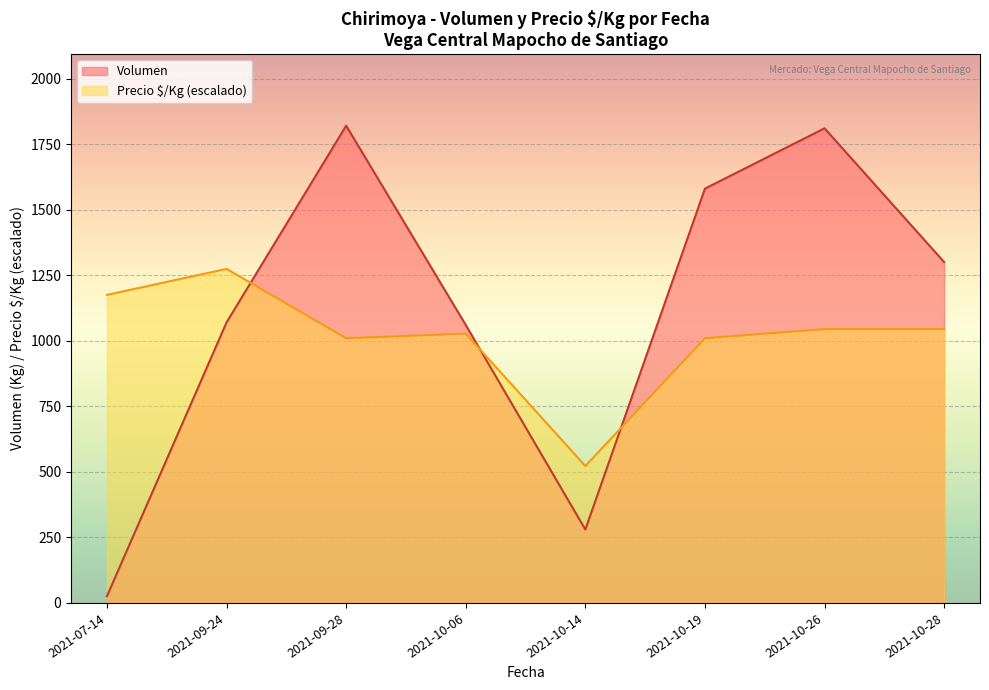

What is the total value across all series at 2021-10-14?

802.1